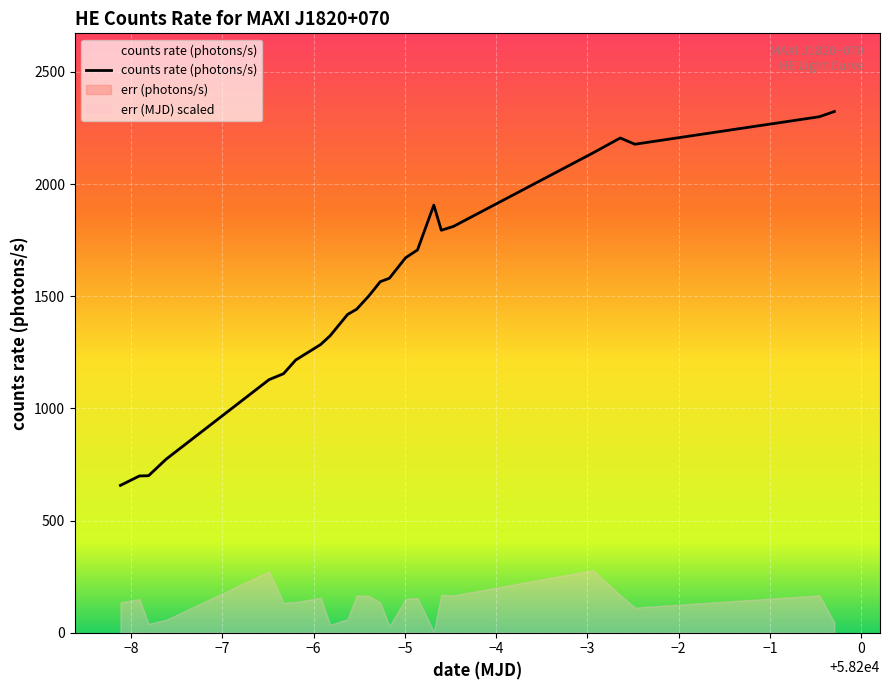

What position from the right is 58193.5121?

20